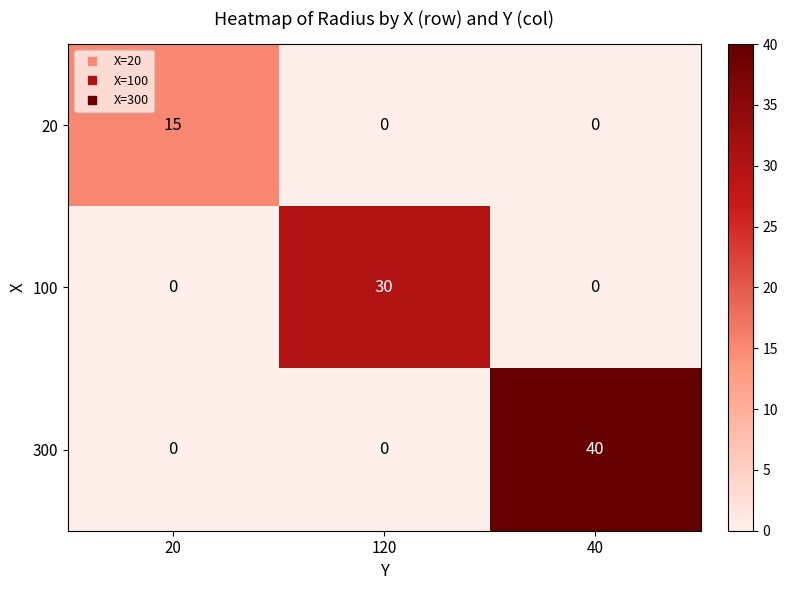

List the series in order of their overall mean, highest first.

300, 100, 20